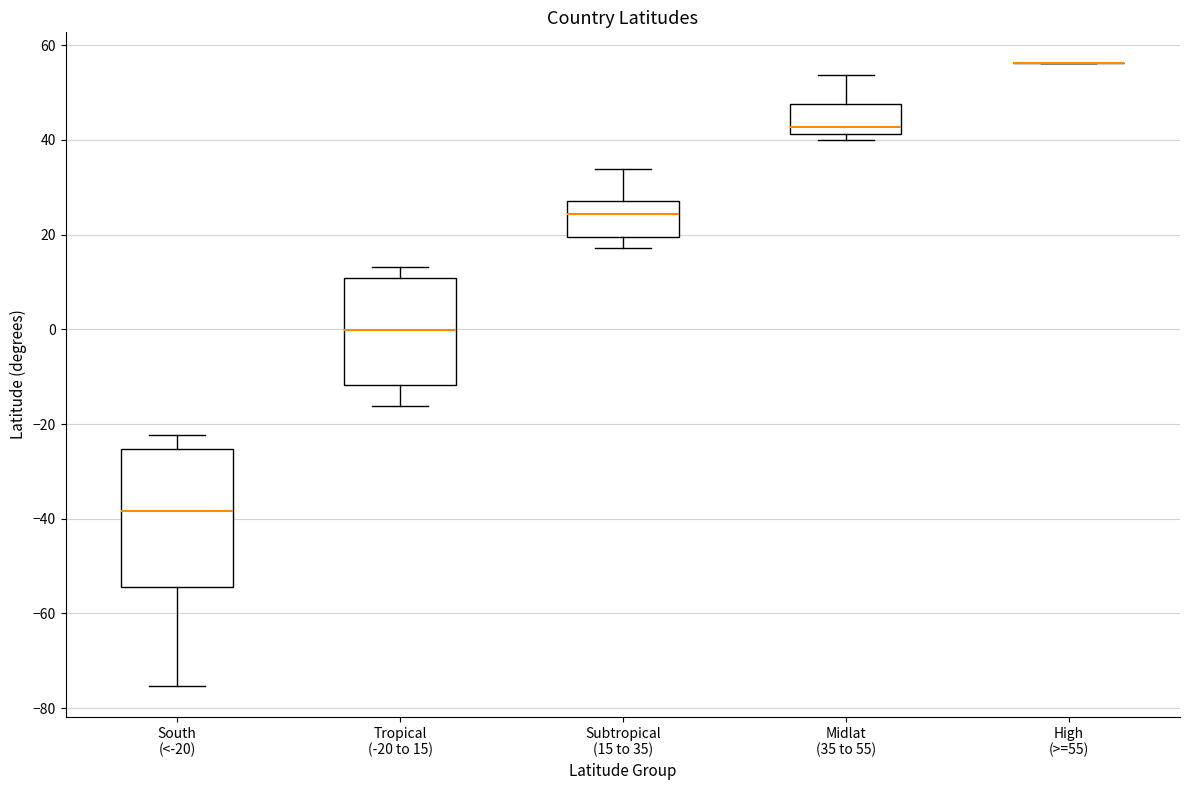

Which box is the tallest, from its lower edge to its upper edge?

South (<-20)